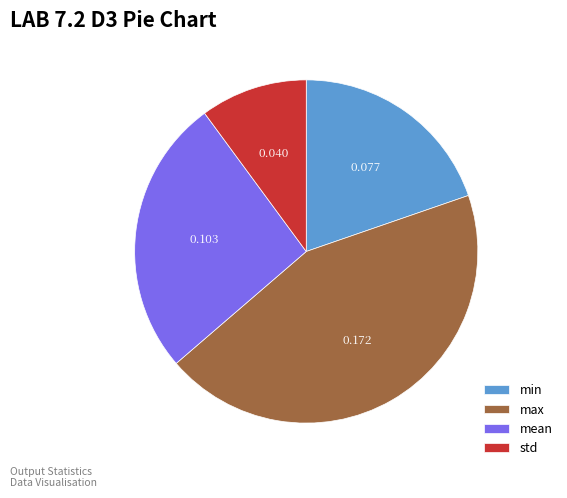

Do max and mean together represent more than half of the pie?

Yes